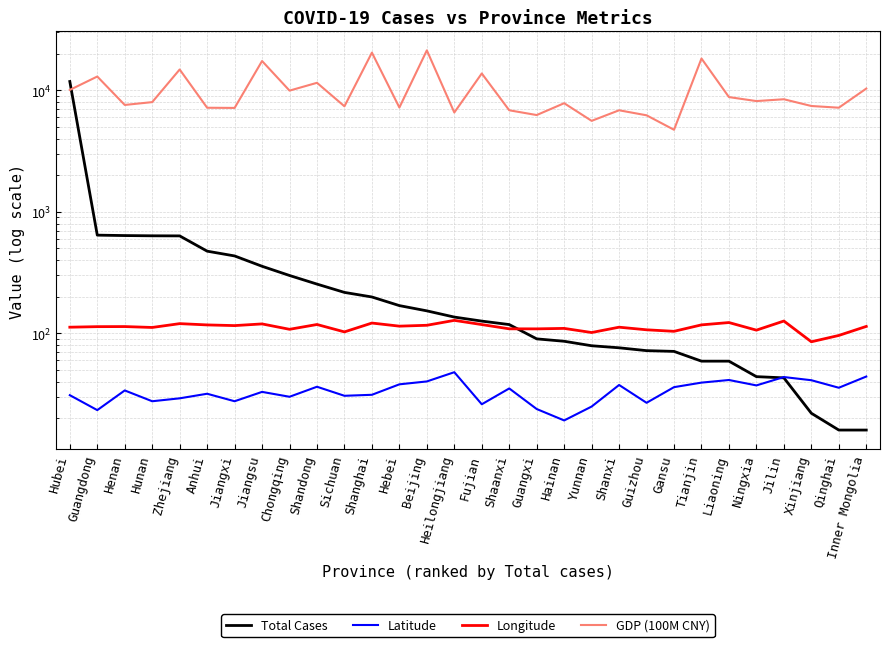

Reading right to left, extract all data points from this chart.

Total Cases: Inner Mongolia=16.0	Qinghai=16.0	Xinjiang=22.0	Jilin=43.0	Ningxia=44.0	Liaoning=59.0	Tianjin=59.0	Gansu=71.0	Guizhou=72.0	Shanxi=76.0	Yunnan=79.0	Hainan=86.0	Guangxi=90.0	Shaanxi=118.0	Fujian=126.0	Heilongjiang=136.0	Beijing=153.0	Hebei=169.0	Shanghai=199.0	Sichuan=217.0	Shandong=254.0	Chongqing=299.0	Jiangsu=356.0	Jiangxi=433.0	Anhui=474.0	Zhejiang=633.0	Hunan=634.0	Henan=637.0	Guangdong=642.0	Hubei=11788.0
Latitude: Inner Mongolia=44.1	Qinghai=35.7	Xinjiang=41.1	Jilin=43.7	Ningxia=37.3	Liaoning=41.3	Tianjin=39.3	Gansu=36.1	Guizhou=26.8	Shanxi=37.6	Yunnan=25.0	Hainan=19.2	Guangxi=23.8	Shaanxi=35.2	Fujian=26.1	Heilongjiang=47.9	Beijing=40.2	Hebei=38.0	Shanghai=31.2	Sichuan=30.6	Shandong=36.3	Chongqing=30.1	Jiangsu=33.0	Jiangxi=27.6	Anhui=31.8	Zhejiang=29.2	Hunan=27.6	Henan=33.9	Guangdong=23.3	Hubei=31.0
Longitude: Inner Mongolia=113.9	Qinghai=96.0	Xinjiang=85.2	Jilin=126.2	Ningxia=106.2	Liaoning=122.6	Tianjin=117.3	Gansu=103.8	Guizhou=106.9	Shanxi=112.3	Yunnan=101.5	Hainan=109.7	Guangxi=108.8	Shaanxi=108.9	Fujian=118.0	Heilongjiang=127.8	Beijing=116.4	Hebei=114.5	Shanghai=121.5	Sichuan=102.7	Shandong=118.2	Chongqing=107.9	Jiangsu=119.5	Jiangxi=115.7	Anhui=117.2	Zhejiang=120.1	Hunan=111.7	Henan=113.6	Guangdong=113.4	Hubei=112.3
GDP (100M CNY): Inner Mongolia=10311.0	Qinghai=7178.0	Xinjiang=7413.0	Jilin=8424.0	Ningxia=8137.0	Liaoning=8776.0	Tianjin=18226.0	Gansu=4725.0	Guizhou=6215.0	Shanxi=6835.0	Yunnan=5595.0	Hainan=7815.0	Guangxi=6244.0	Shaanxi=6835.0	Fujian=13729.0	Heilongjiang=6553.0	Beijing=21269.0	Hebei=7202.0	Shanghai=20375.0	Sichuan=7370.0	Shandong=11502.0	Chongqing=9921.0	Jiangsu=17381.0	Jiangxi=7148.0	Anhui=7171.0	Zhejiang=14803.0	Hunan=7979.0	Henan=7561.0	Guangdong=12956.0	Hubei=10054.0